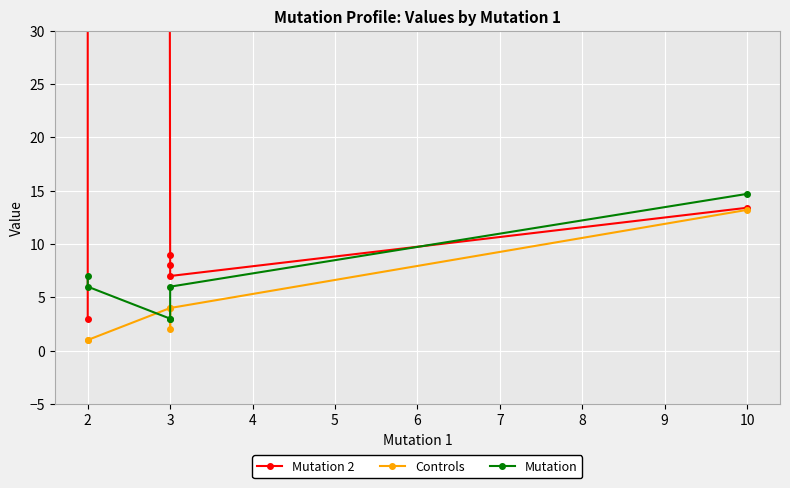

Reading left to right, list all the values displayed in this chart.

Mutation 2: 13.4	7.0	8.0	9.0	6000.0	3.0
Controls: 13.2	4.0	2.0	4.0	1.0	1.0
Mutation: 14.7	6.0	3.0	3.0	6.0	7.0